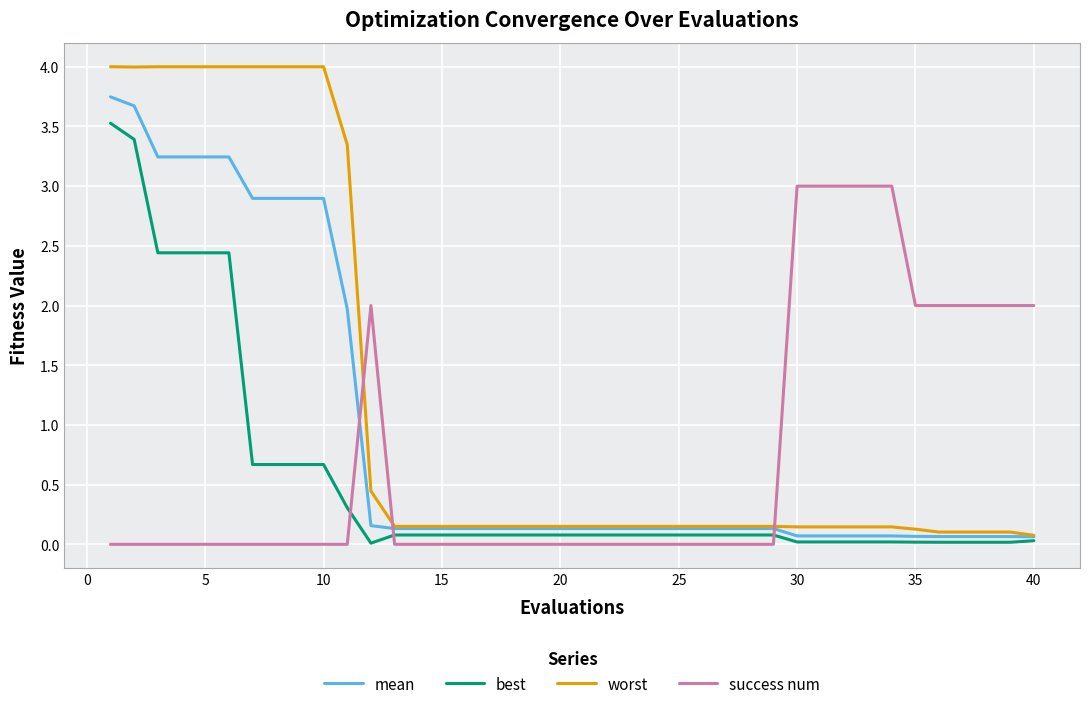

Which series has the largest total across all categories?

worst